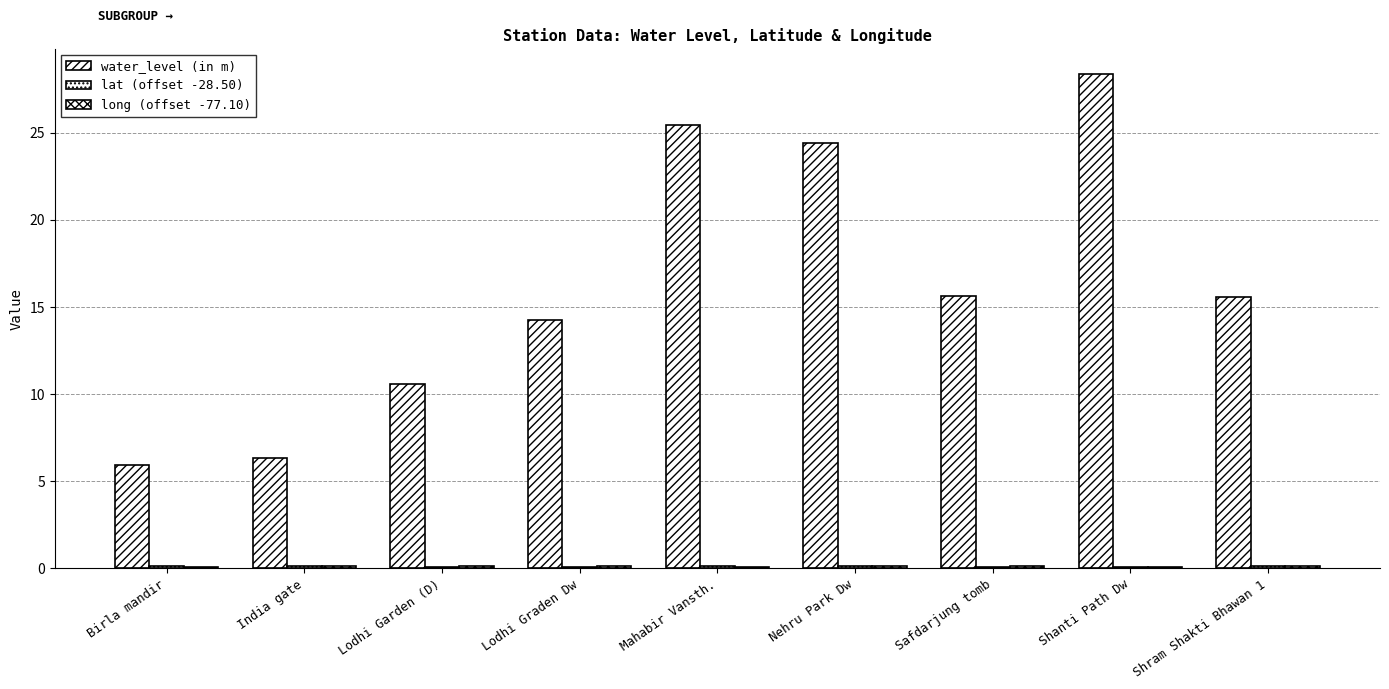

Where is long (offset -77.10) nearest to the value 0?

Mahabir Vansth.